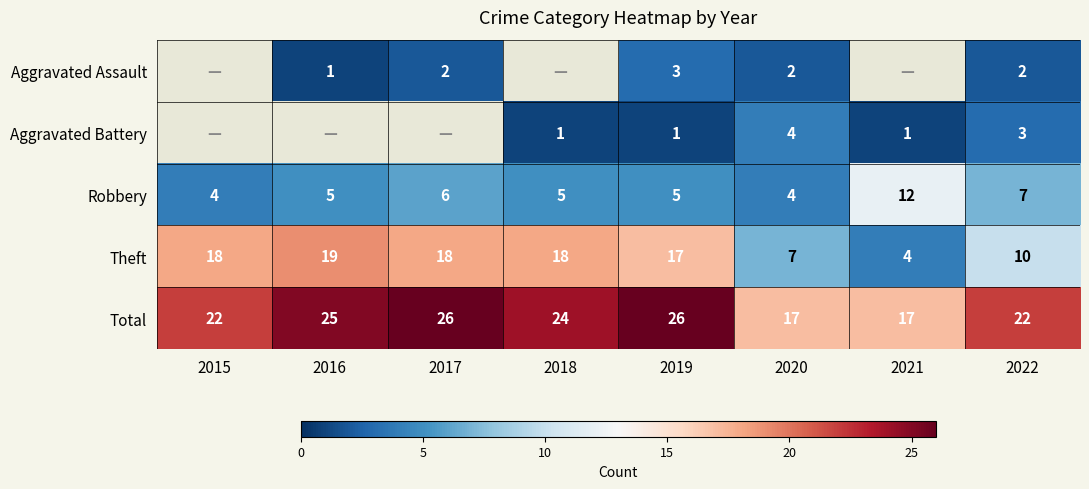

Rank the series at 2022 from highest to lowest value.

Total, Theft, Robbery, Aggravated Battery, Aggravated Assault